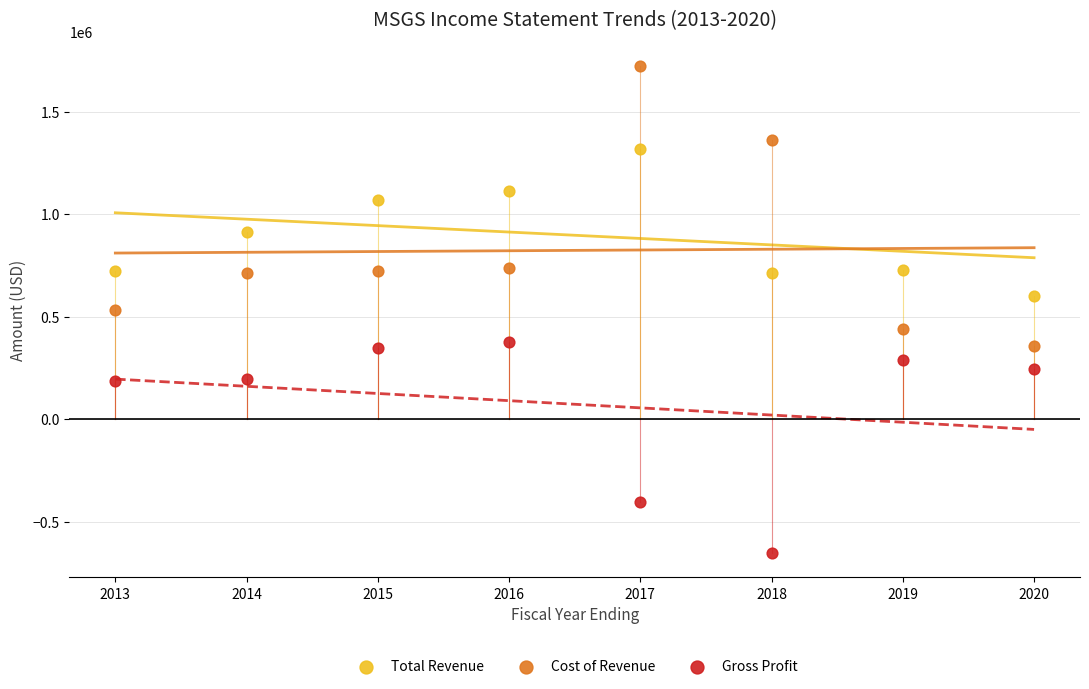

In the Cost of Revenue series, what Y value is closest to 1040650?

737900